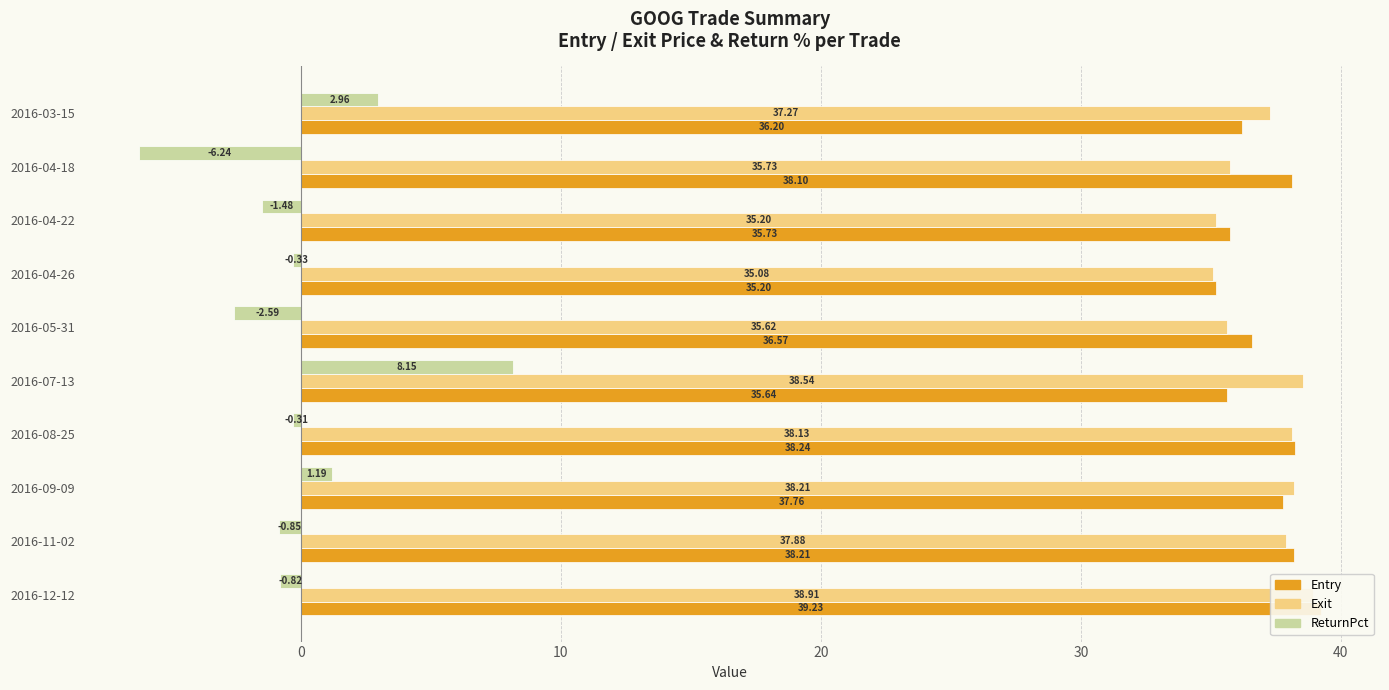

Is it true that Exit equals 24.6 at 2016-09-09?

False